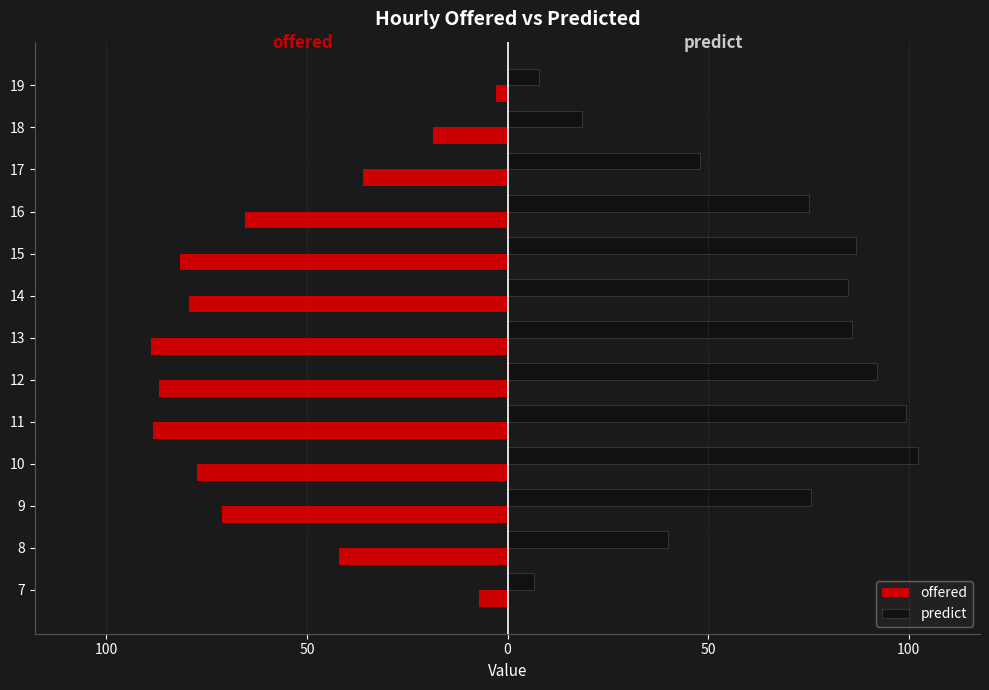

What are all the series names shown in the legend?

offered, predict